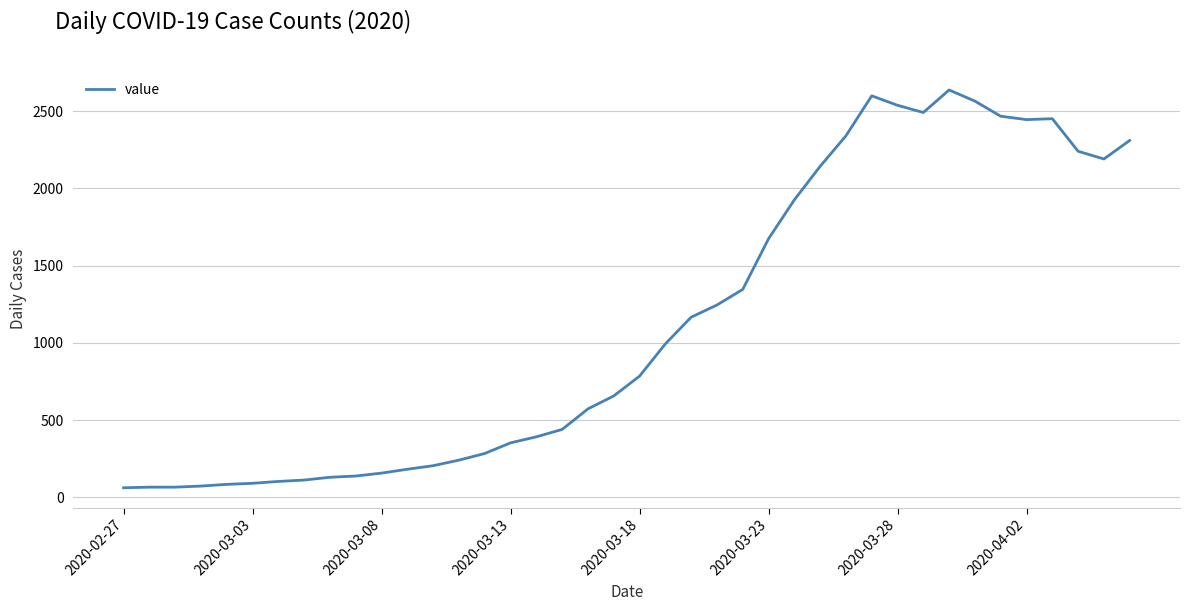

What is the difference between the maximum and minimum values?

2577